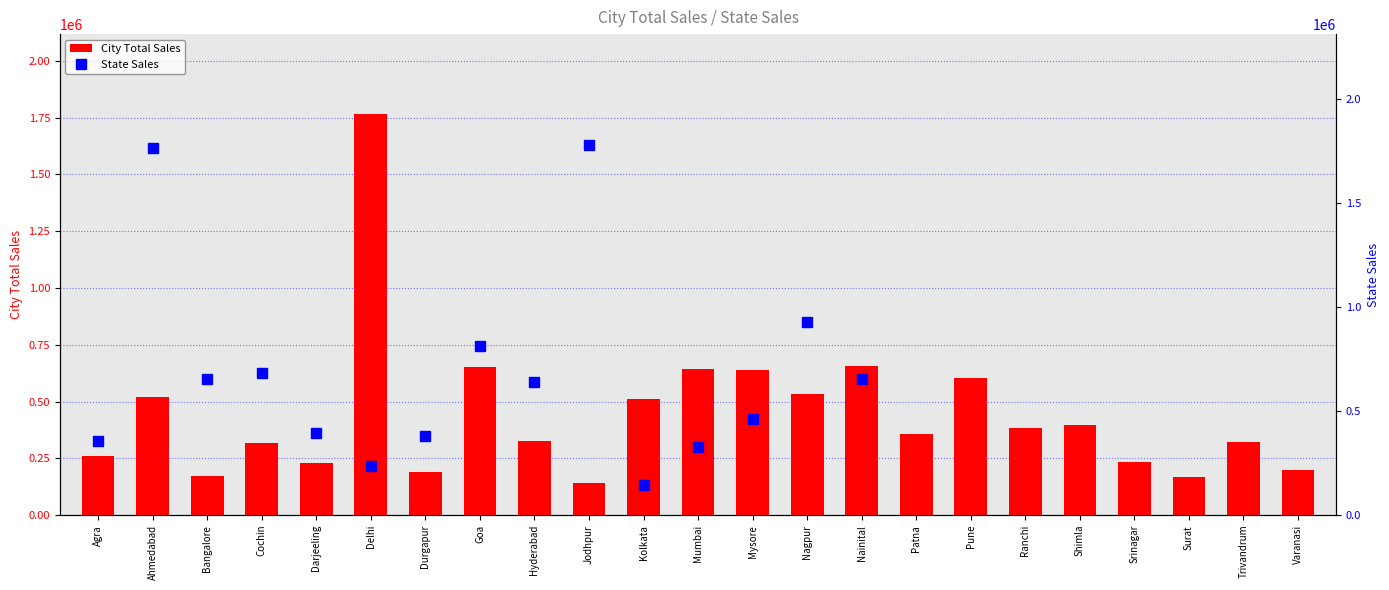

What is the difference between the values at Bangalore and Trivandrum?

151986